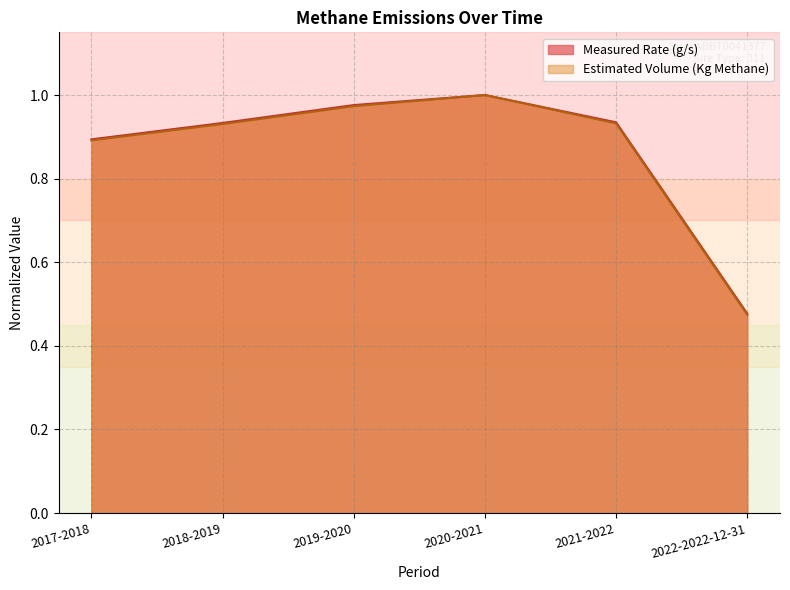

Where is Measured Rate (g/s) nearest to the value 0?

2022-2022-12-31